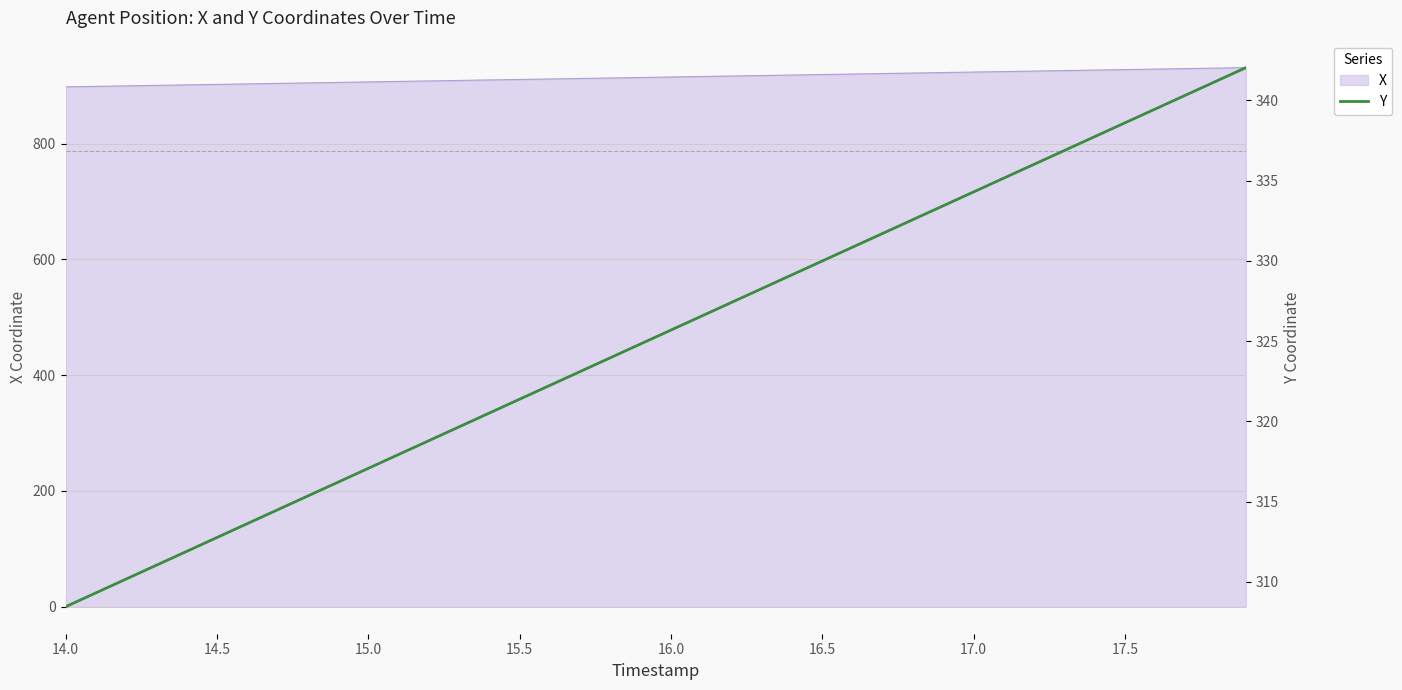

What is the difference between the maximum and minimum values?

33.6